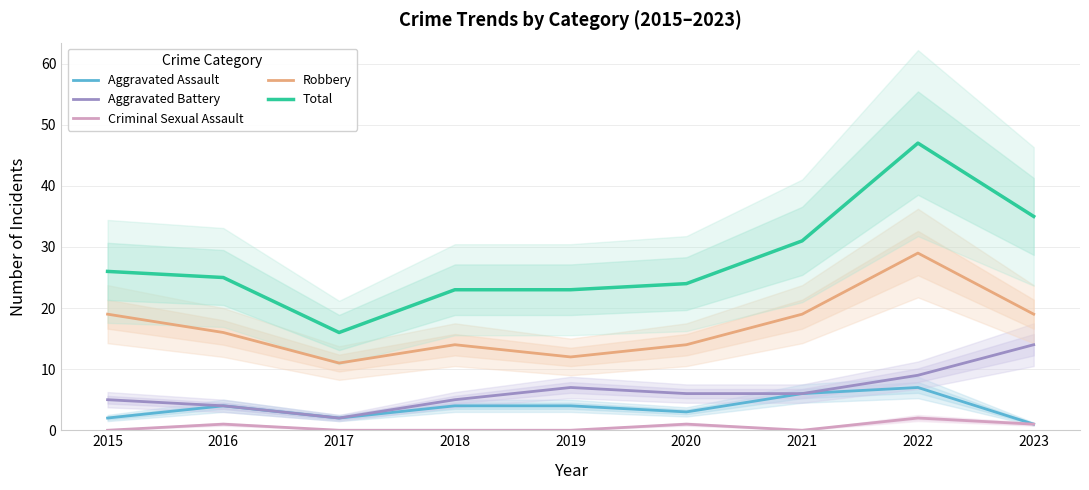

What is the difference between the second highest and minimum values in the Total series?

19